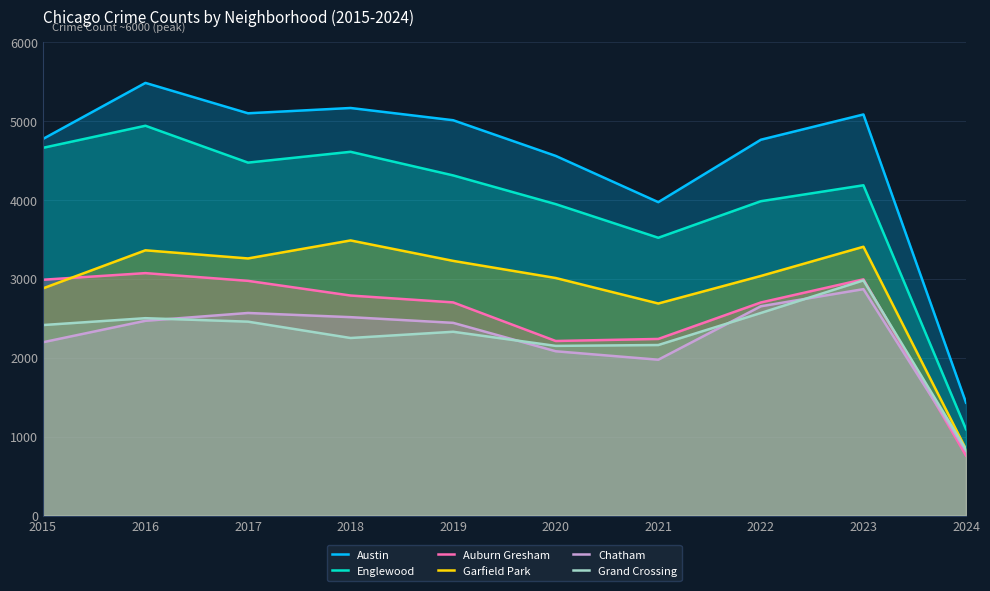

At 2023, list the series in order from smallest to largest.

Chatham, Grand Crossing, Auburn Gresham, Garfield Park, Englewood, Austin